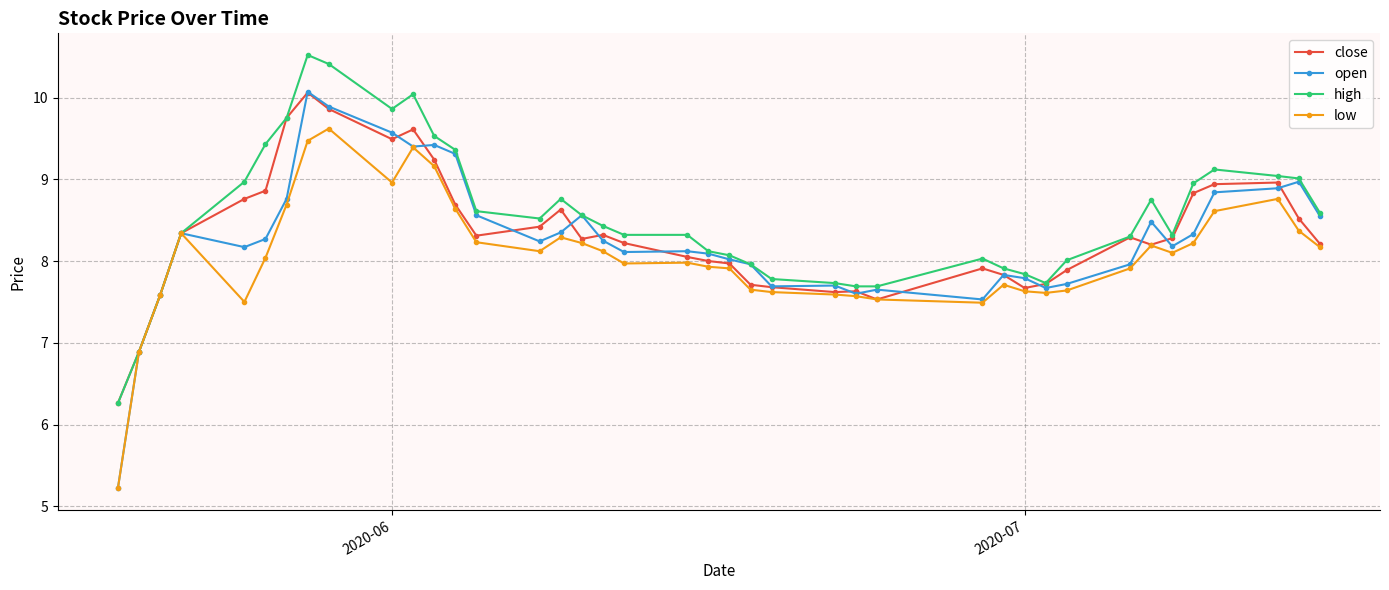

At how many categories does at least one series exceed 5?

40